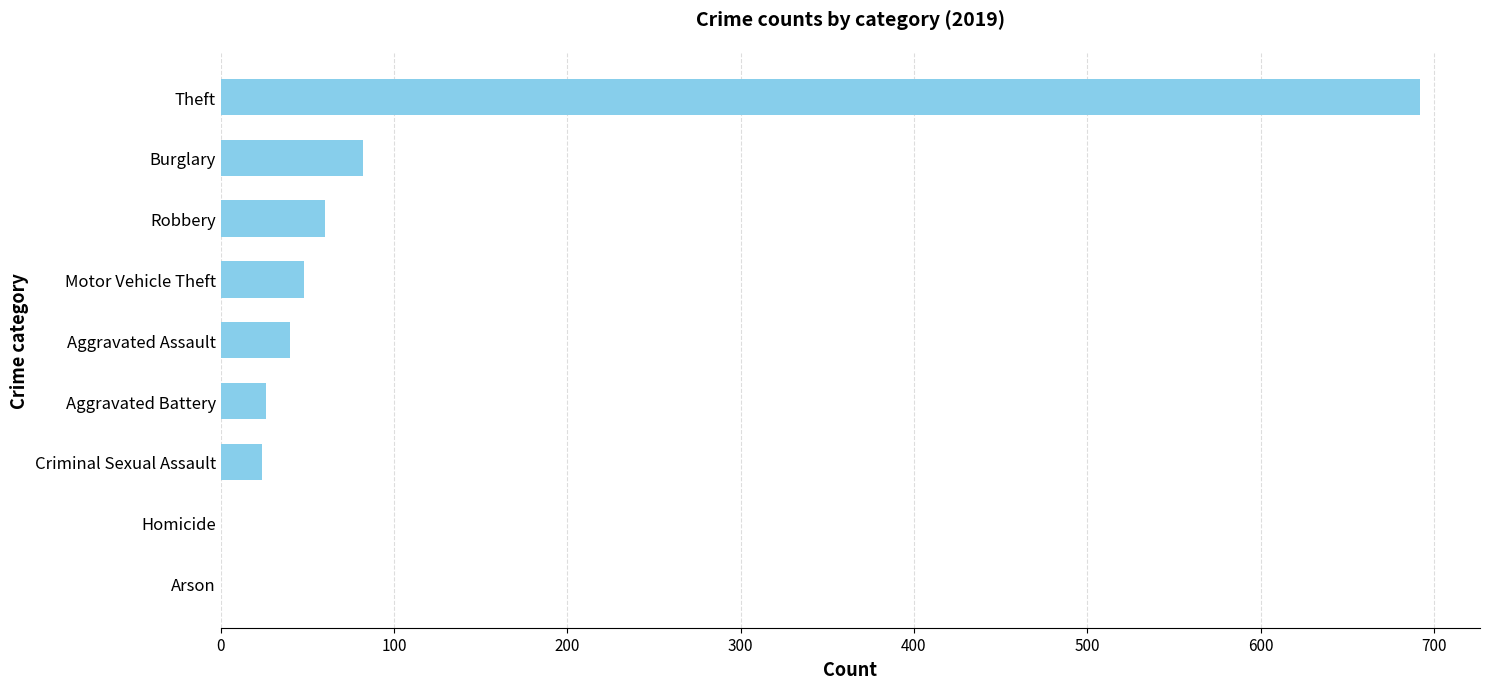

Count the number of data series in this chart.

1